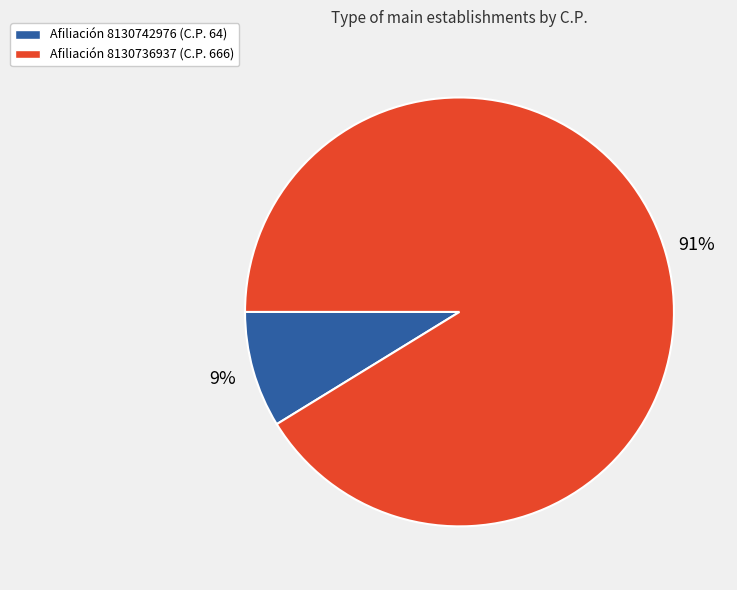

Which slice is the smallest?

Afiliación 8130742976 (C.P. 64)